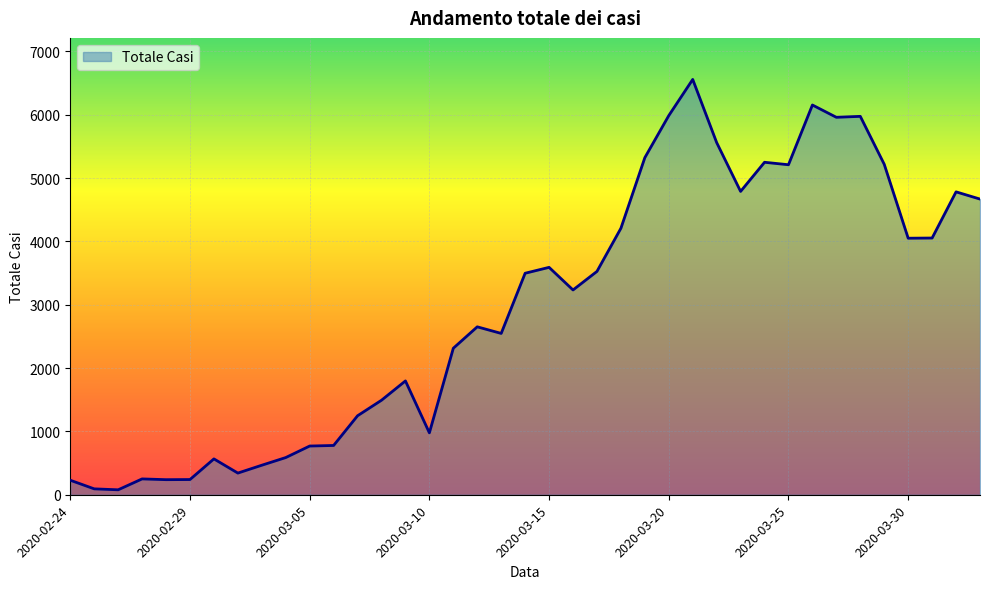

How many categories are shown in the chart?

39